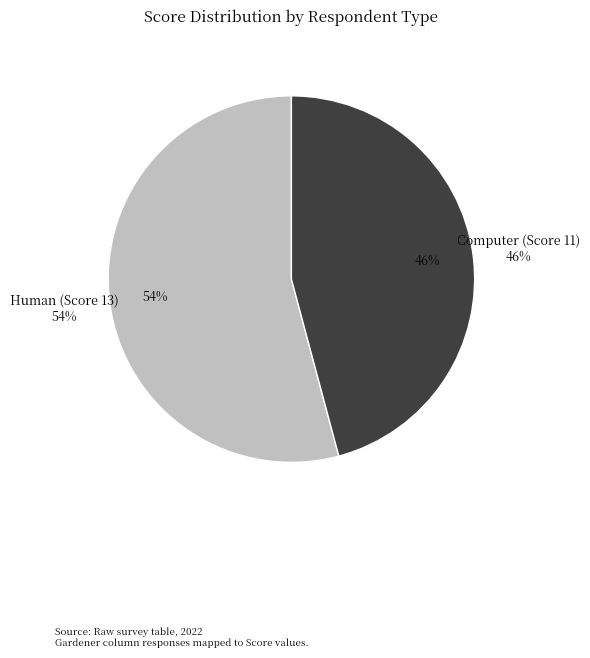

Between Human (Score 13) and Computer (Score 11), which is larger?

Human (Score 13)